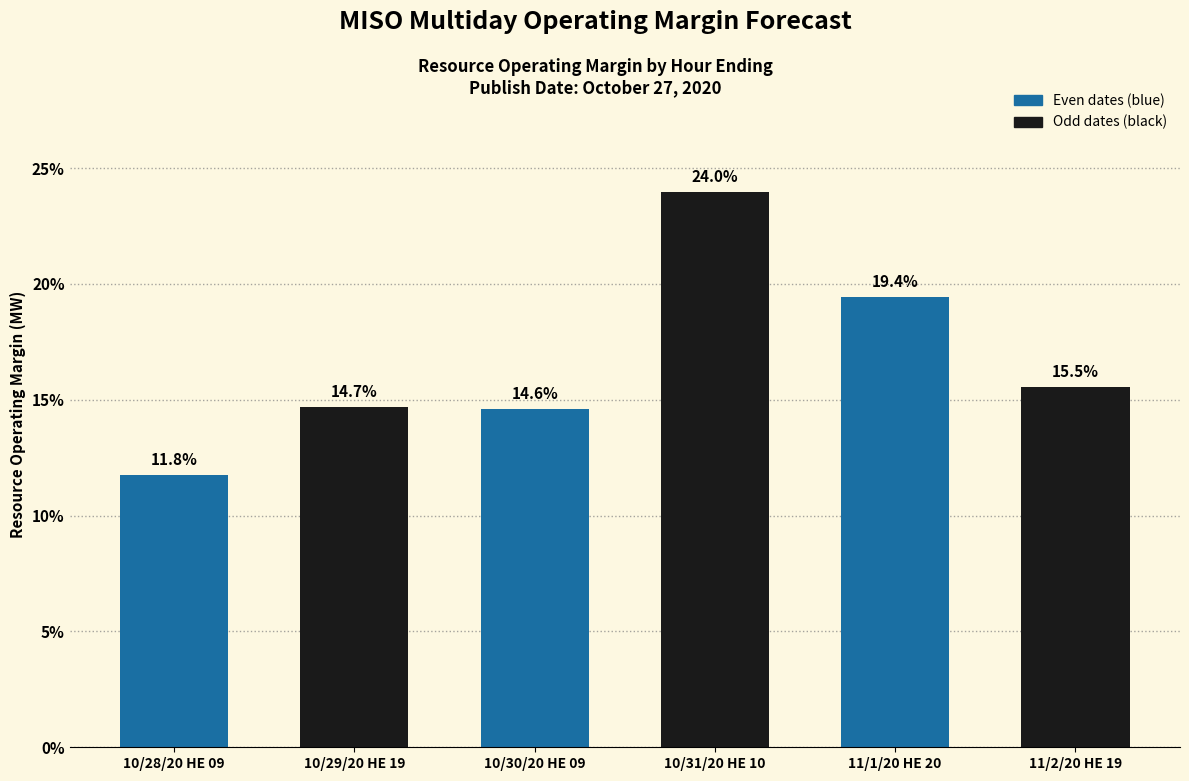

Reading left to right, extract all data points from this chart.

10/28/20 HE 09=11.8	10/29/20 HE 19=14.7	10/30/20 HE 09=14.6	10/31/20 HE 10=24.0	11/1/20 HE 20=19.4	11/2/20 HE 19=15.5